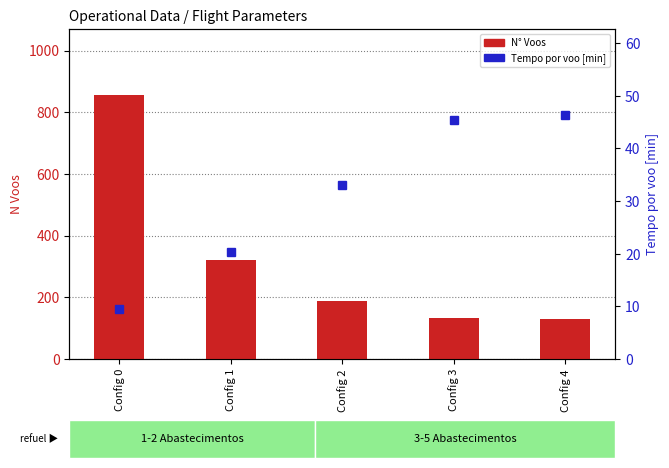

Between Config 1 and Config 3, which is larger?

Config 1